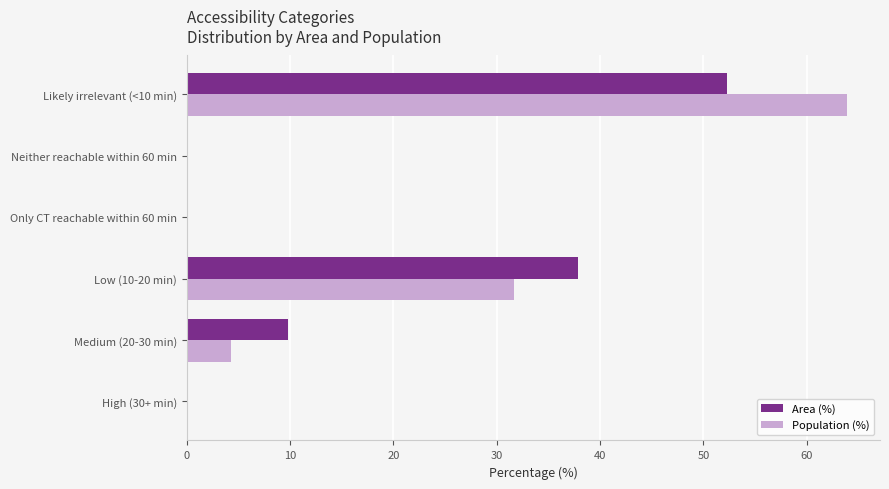

At which category is the sum across all series the highest?

Likely irrelevant (<10 min)